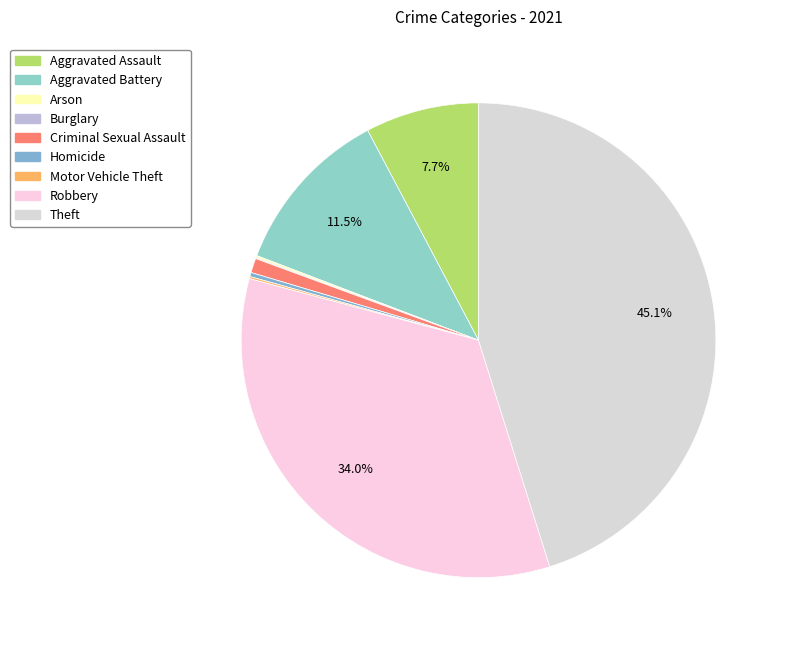

Which category has the smallest portion of the pie?

Burglary